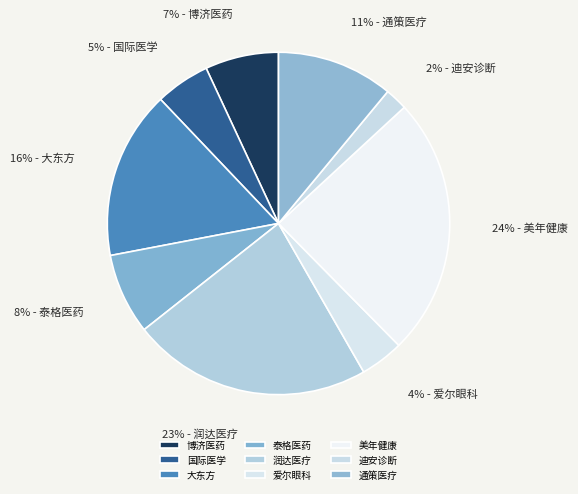

Which slice is the largest?

美年健康